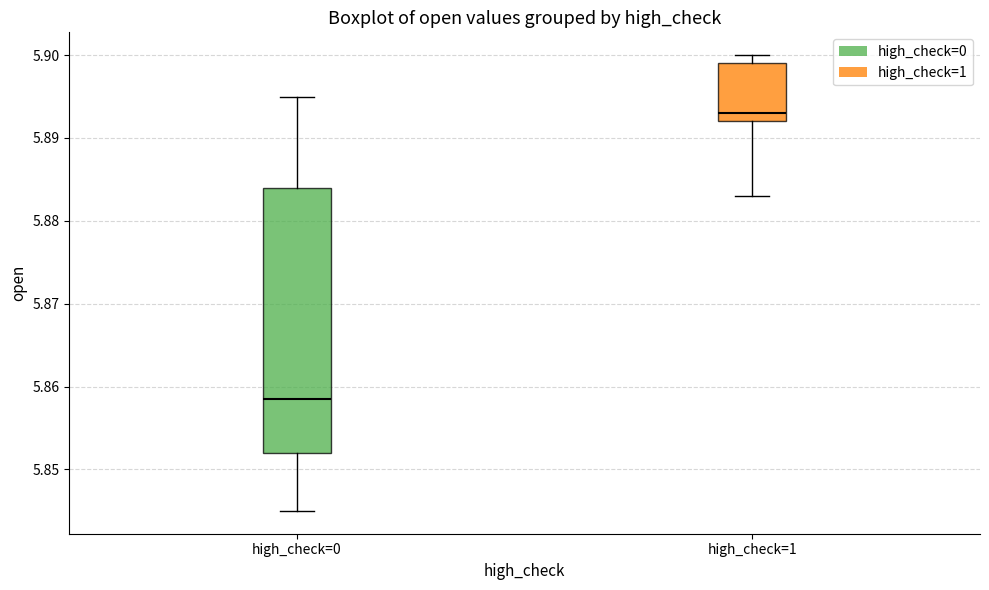

Reading left to right, read every box against the y-axis: the position of its median line, the range the box covers, and the ends of its whiskers. The values are not printed on the chart, so give them approximately, as read against the axis.

high_check=0: median 5.859, box 5.852 to 5.884, whiskers 5.845 to 5.895
high_check=1: median 5.893, box 5.892 to 5.899, whiskers 5.883 to 5.900